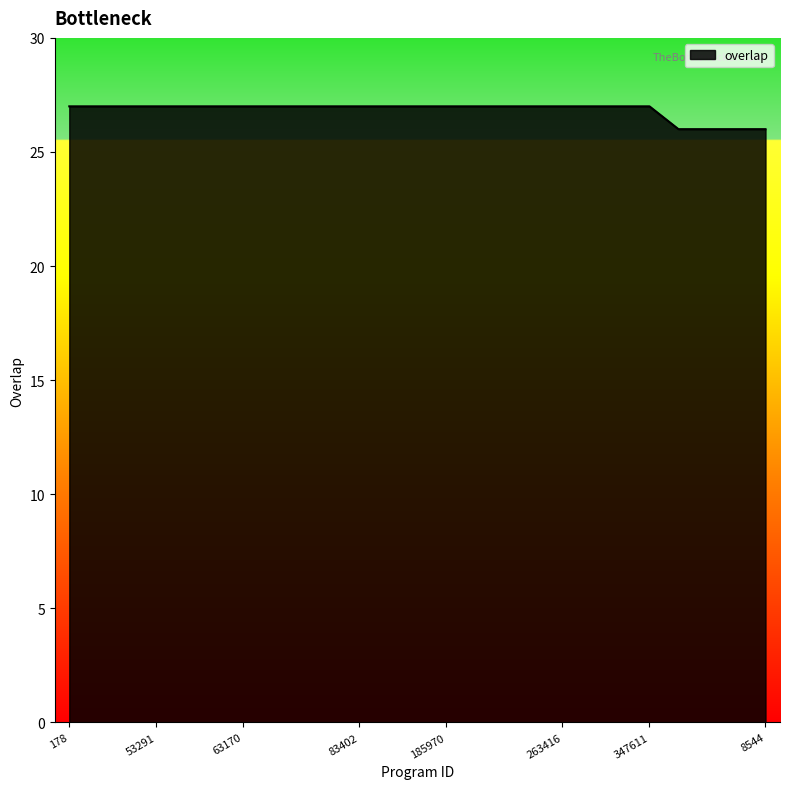

What is the greatest value displayed?

27